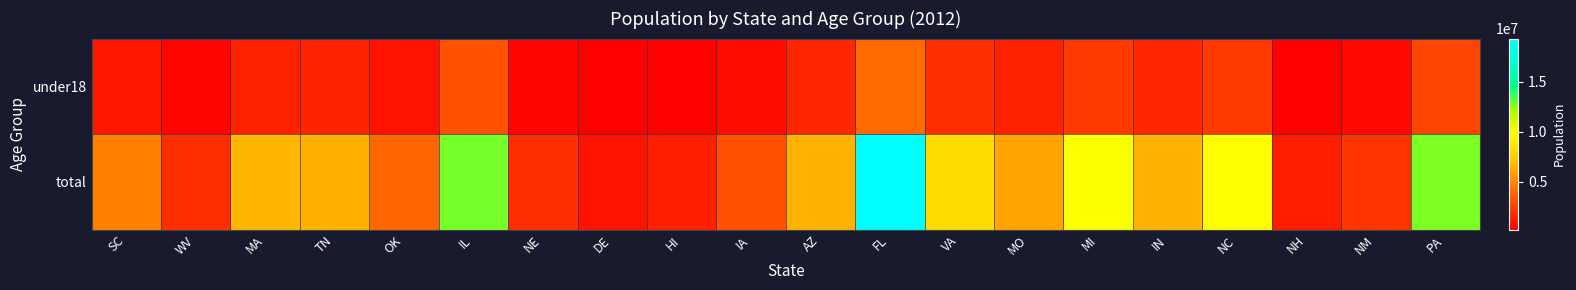

Reading left to right, transcribe all the data shown in this chart.

total: SC=4723417	WV=1856680	MA=6645303	TN=6454914	OK=3815780	IL=12868192	NE=1855350	DE=917053	HI=1390090	IA=3075039	AZ=6551149	FL=19320749	VA=8186628	MO=6024522	MI=9882519	IN=6537782	NC=9748364	NH=1321617	NM=2083540	PA=12764475
under18: SC=1077455	WV=384030	MA=1399417	TN=1492689	OK=939911	IL=3057042	NE=462673	DE=204586	HI=305981	IA=723917	AZ=1617149	FL=4012421	VA=1861323	MO=1405015	MI=2269365	IN=1589655	NC=2284122	NH=275818	NM=512314	PA=2737905